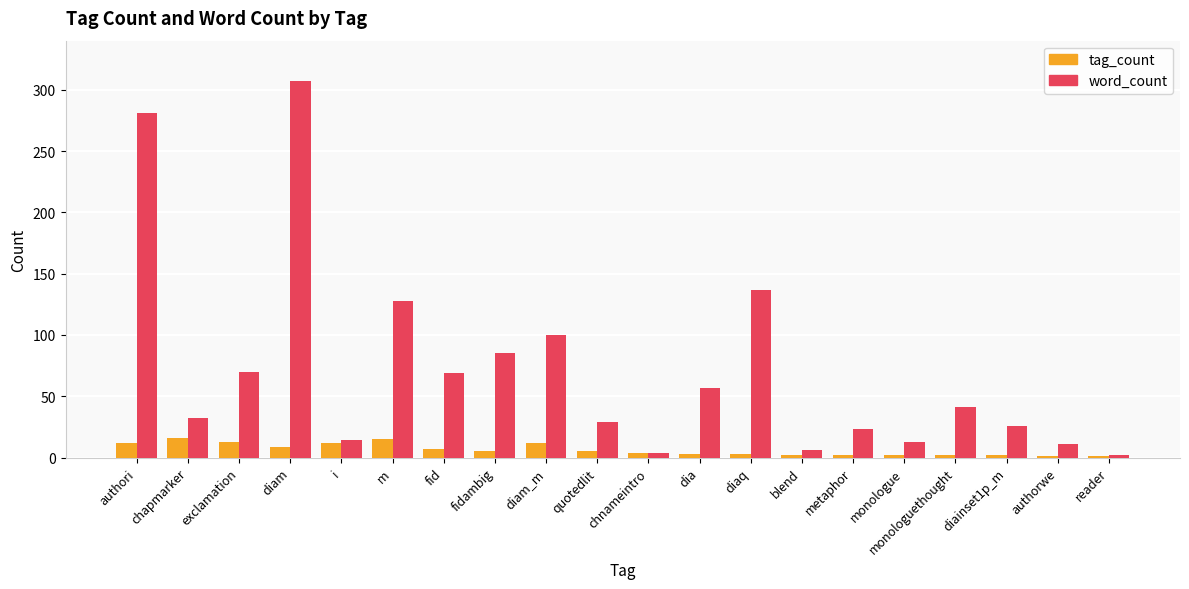

What is the maximum value shown in the chart?

307